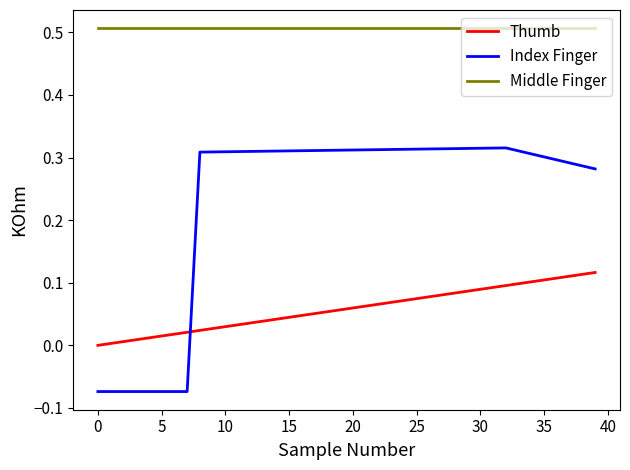

True or false: Index Finger and Middle Finger intersect in this chart.

False